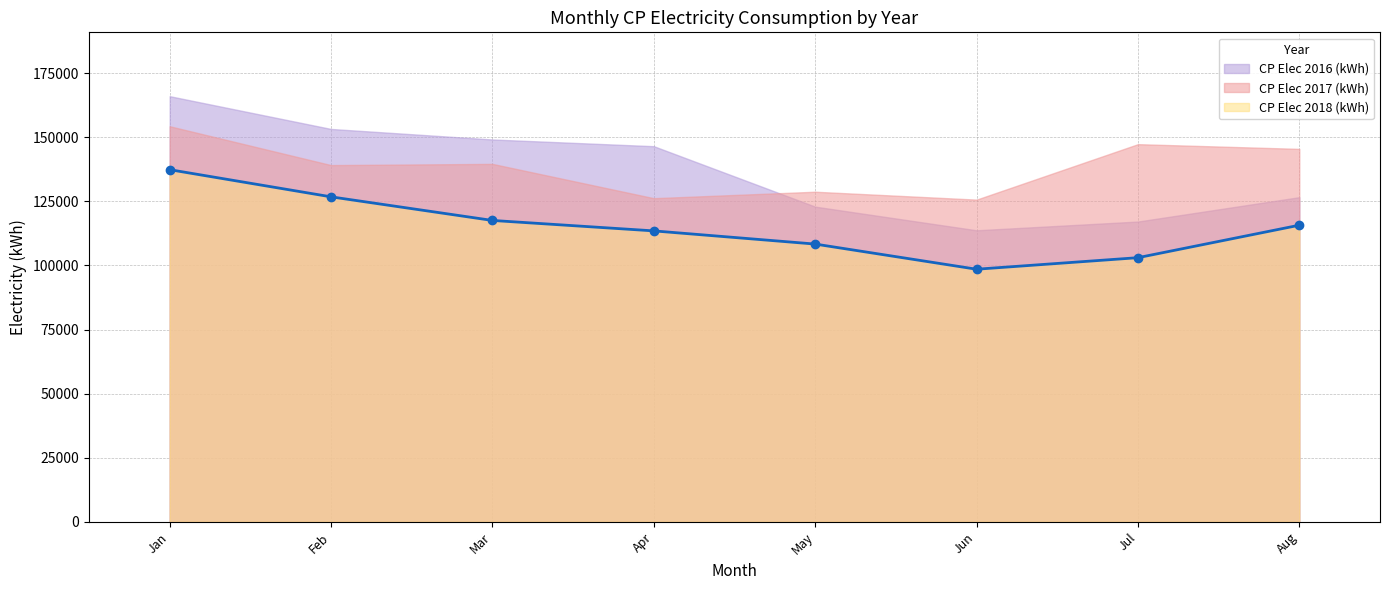

Does the chart have visible grid lines?

Yes